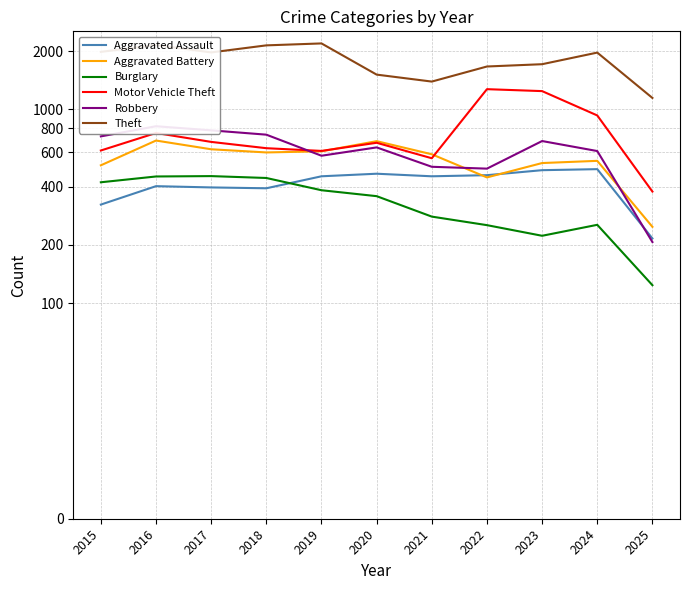

Where is Aggravated Assault nearest to the value 354?

2015